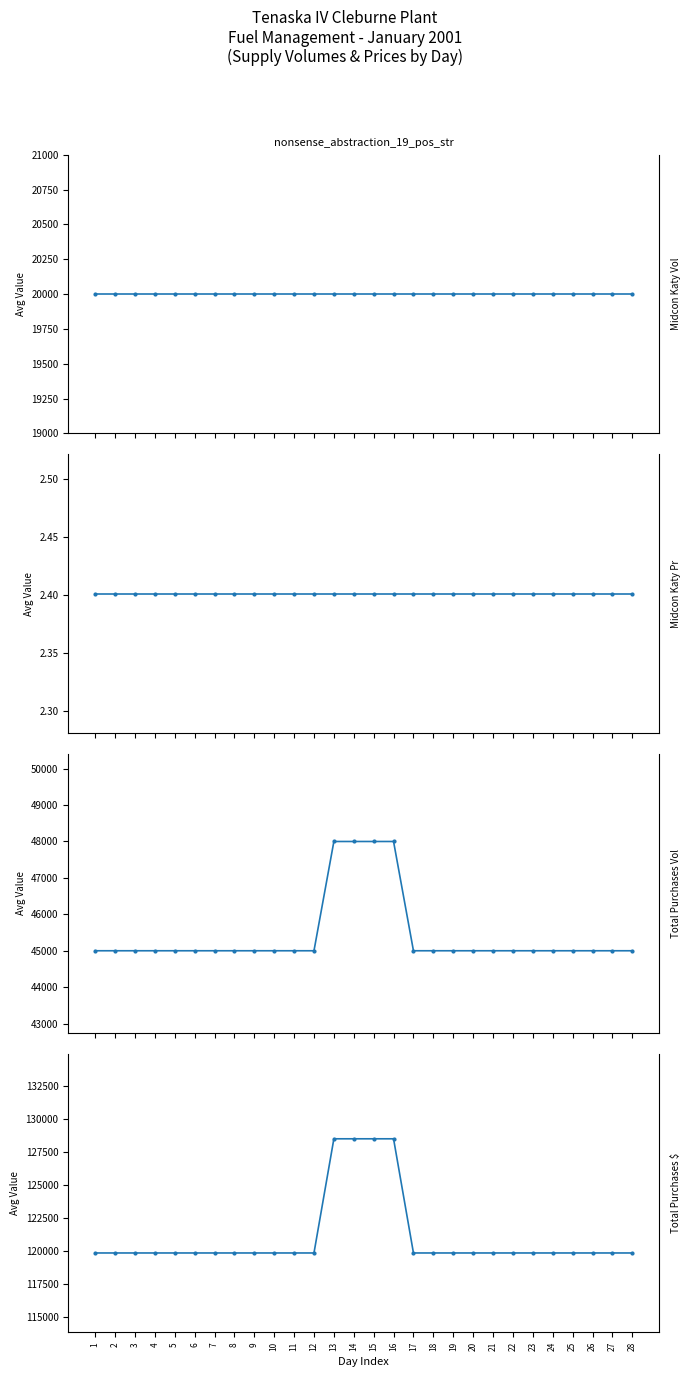

True or false: Midcon Katy Pr has a value of 2.4 at 10.

True